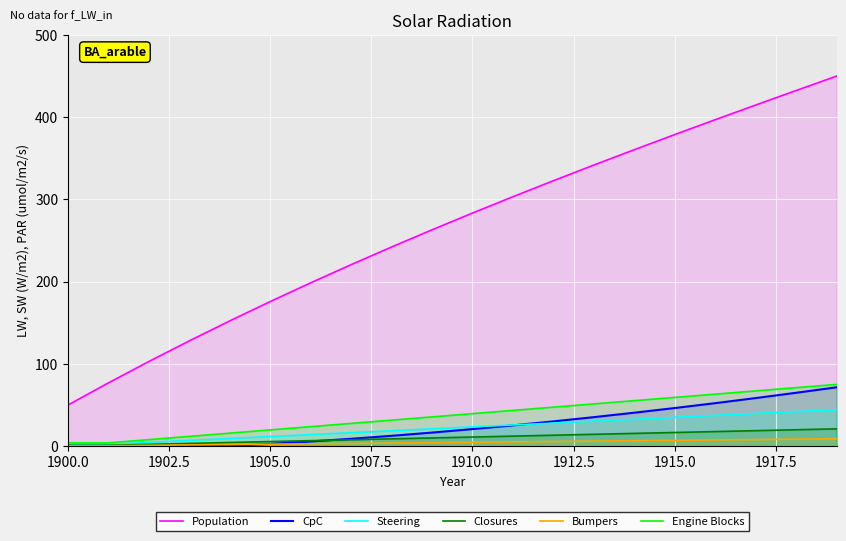

True or false: Bumpers and Population cross at least once.

False